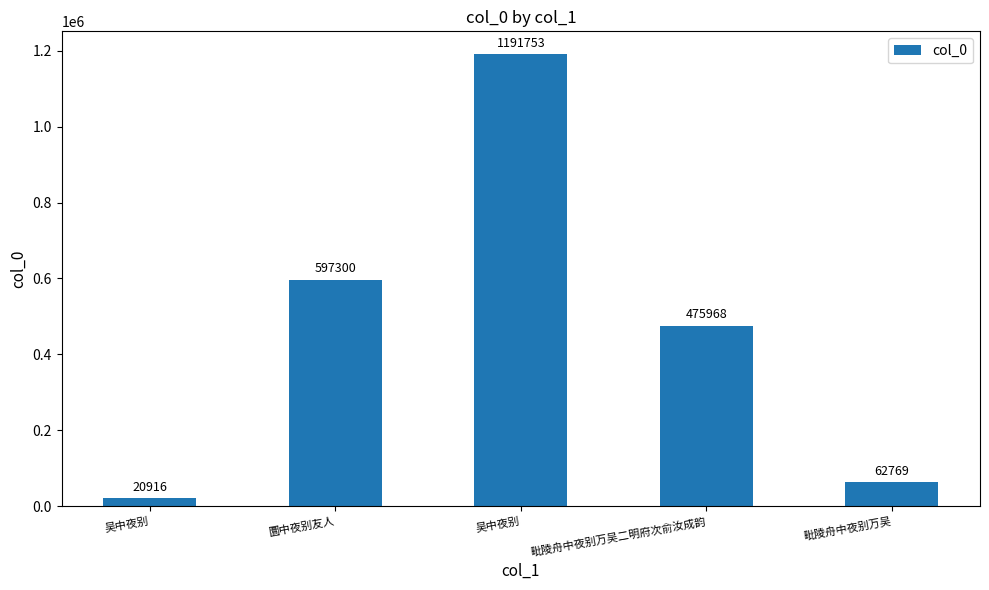

Are the bars grouped side by side (vs. stacked)?

No